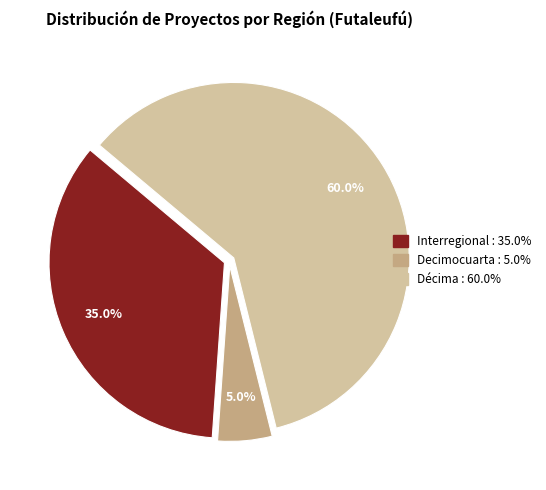

Is there any slice that represents more than half of the pie?

Yes